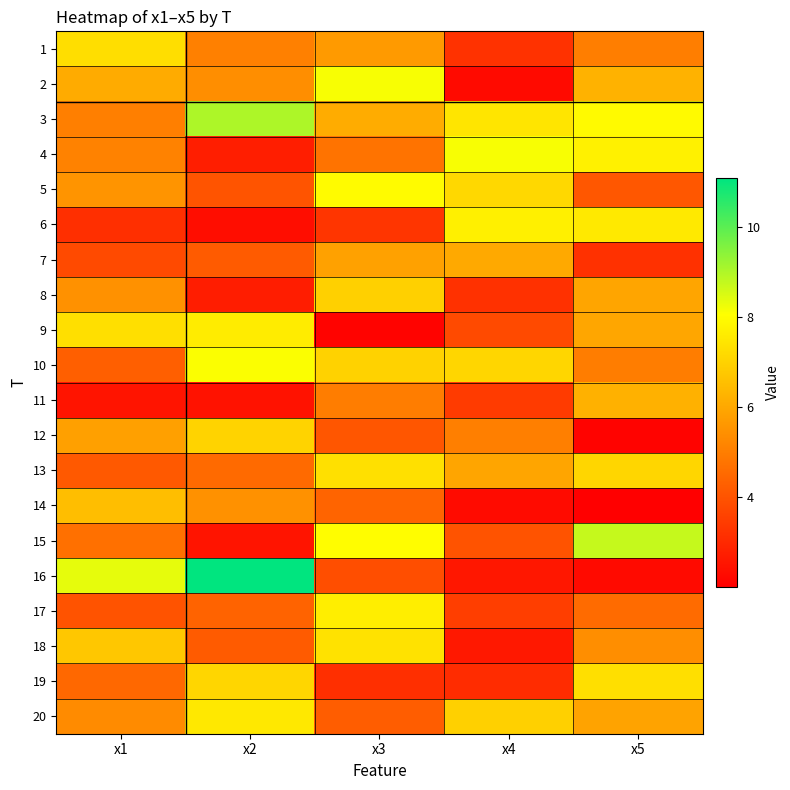

How many data points does each series have?

5